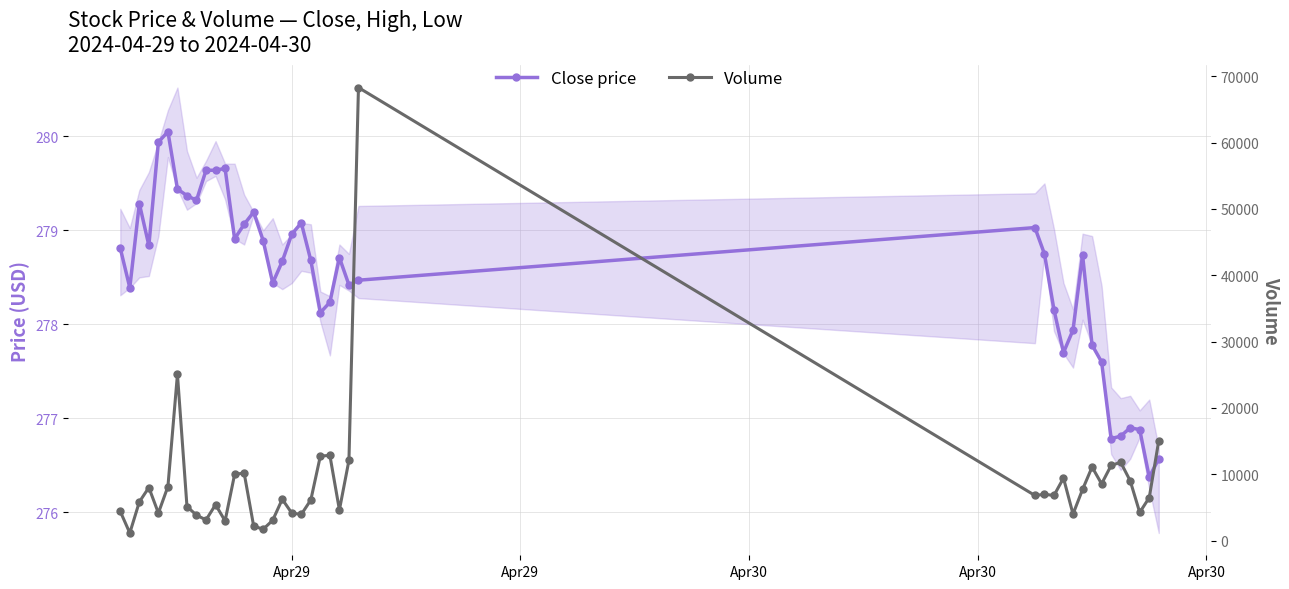

How many lines are shown in the chart?

2